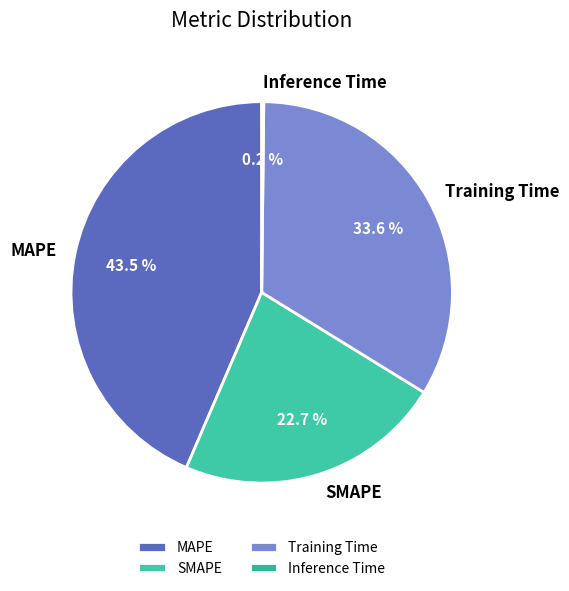

Between Training Time and SMAPE, which is larger?

Training Time